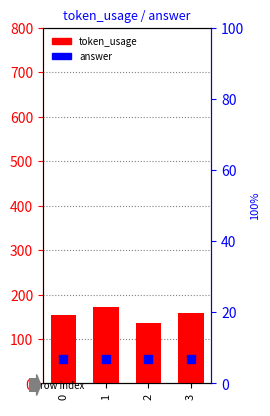

What are all the series names shown in the legend?

token_usage, answer